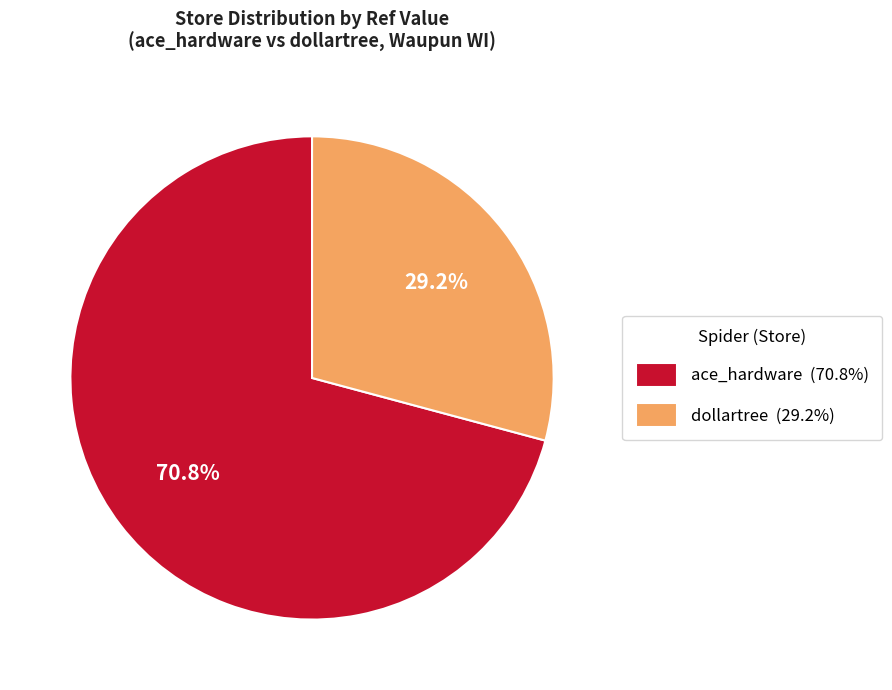

The ace_hardware slice represents 71% of the pie. True or false?

True